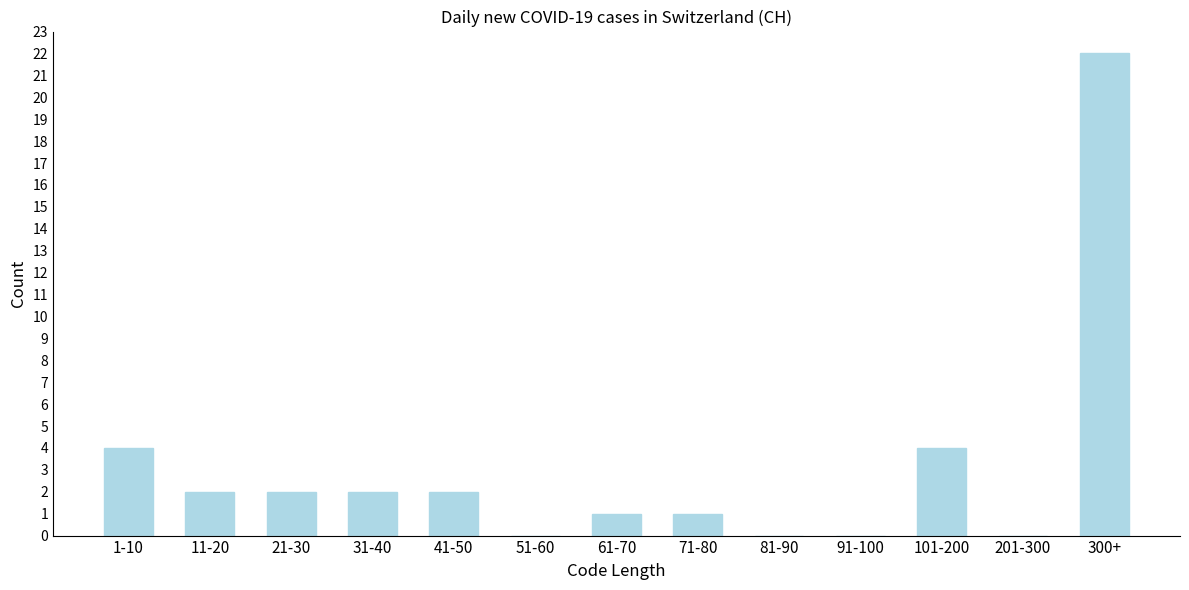

Reading left to right, list all the values displayed in this chart.

1-10=4	11-20=2	21-30=2	31-40=2	41-50=2	51-60=0	61-70=1	71-80=1	81-90=0	91-100=0	101-200=4	201-300=0	300+=22